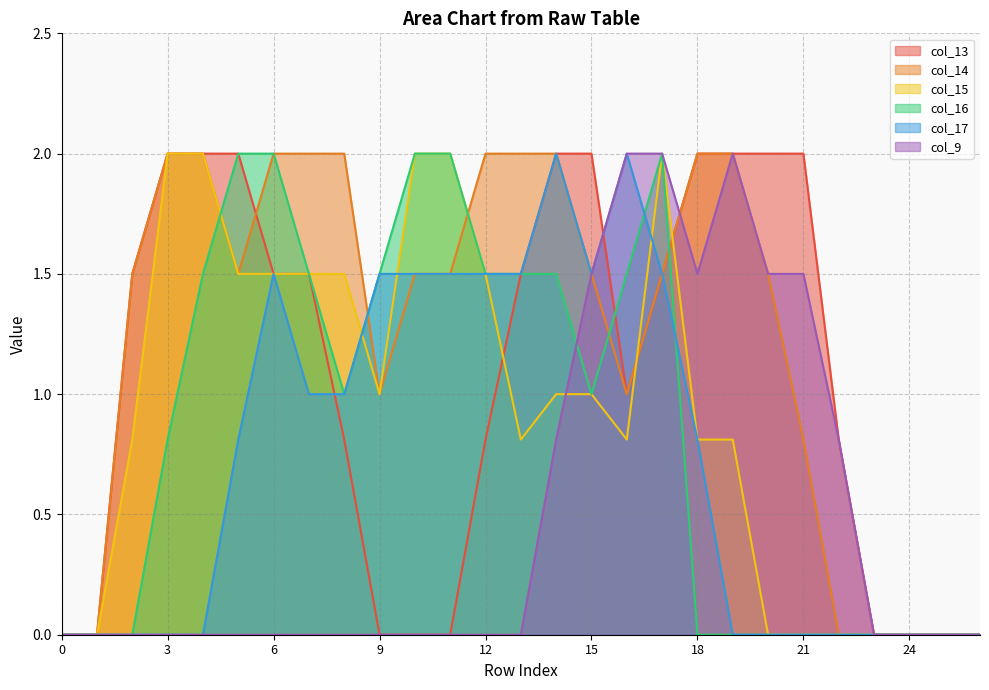

What is the maximum value shown in the chart?

2.0